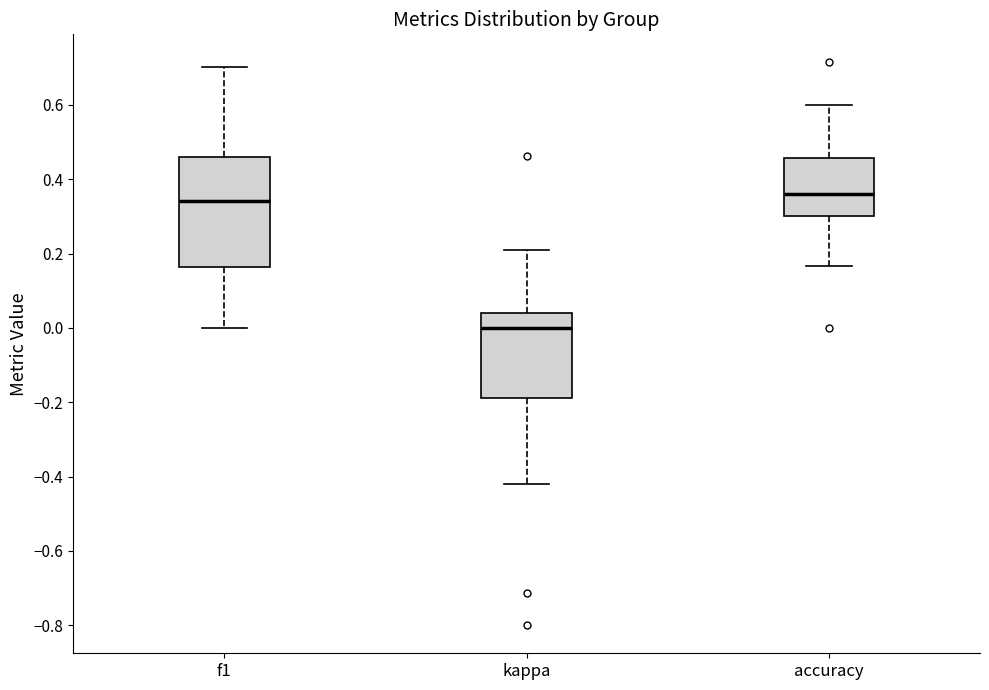

Where is the upper edge of the box for kappa on the y-axis? The values are not printed on the chart, so give them approximately, as read against the axis.

0.04